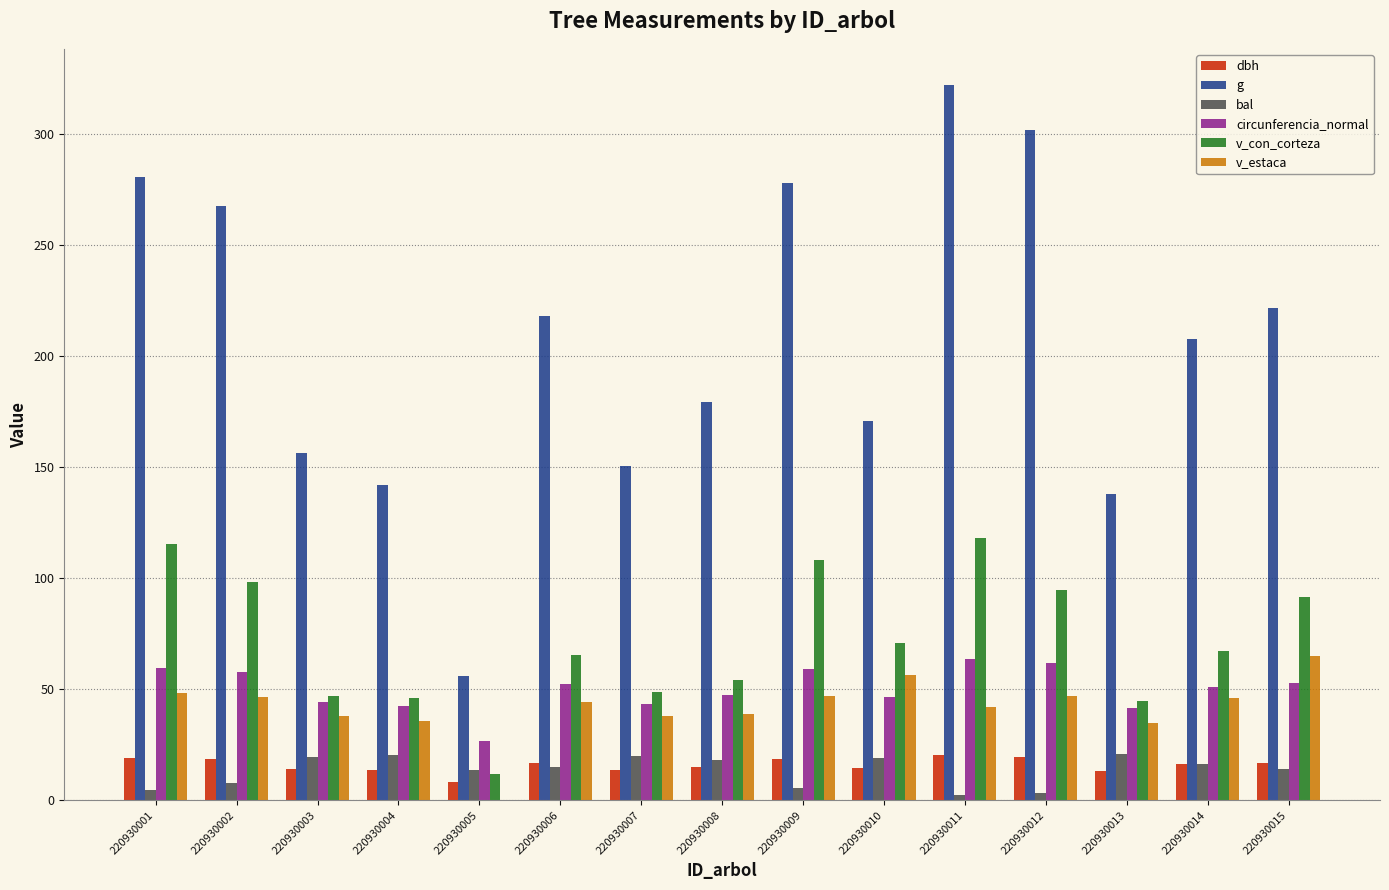

How many categories are shown in the chart?

15